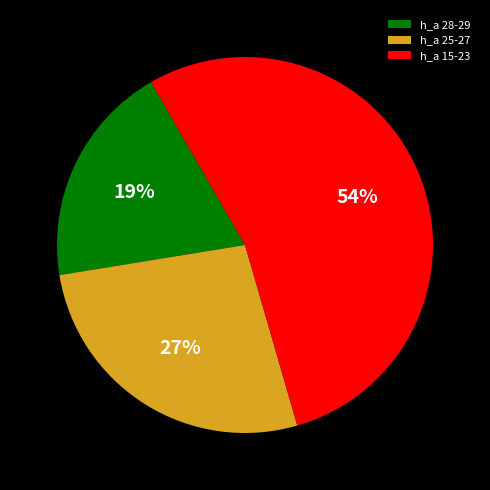

Does any single category account for the majority?

Yes